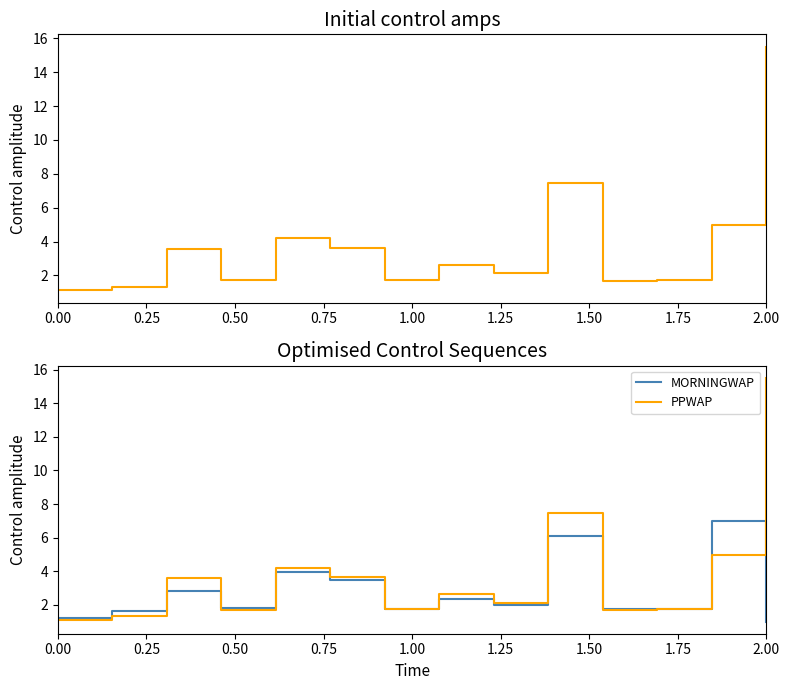

How many intersections are there between MORNINGWAP and PPWAP?

7